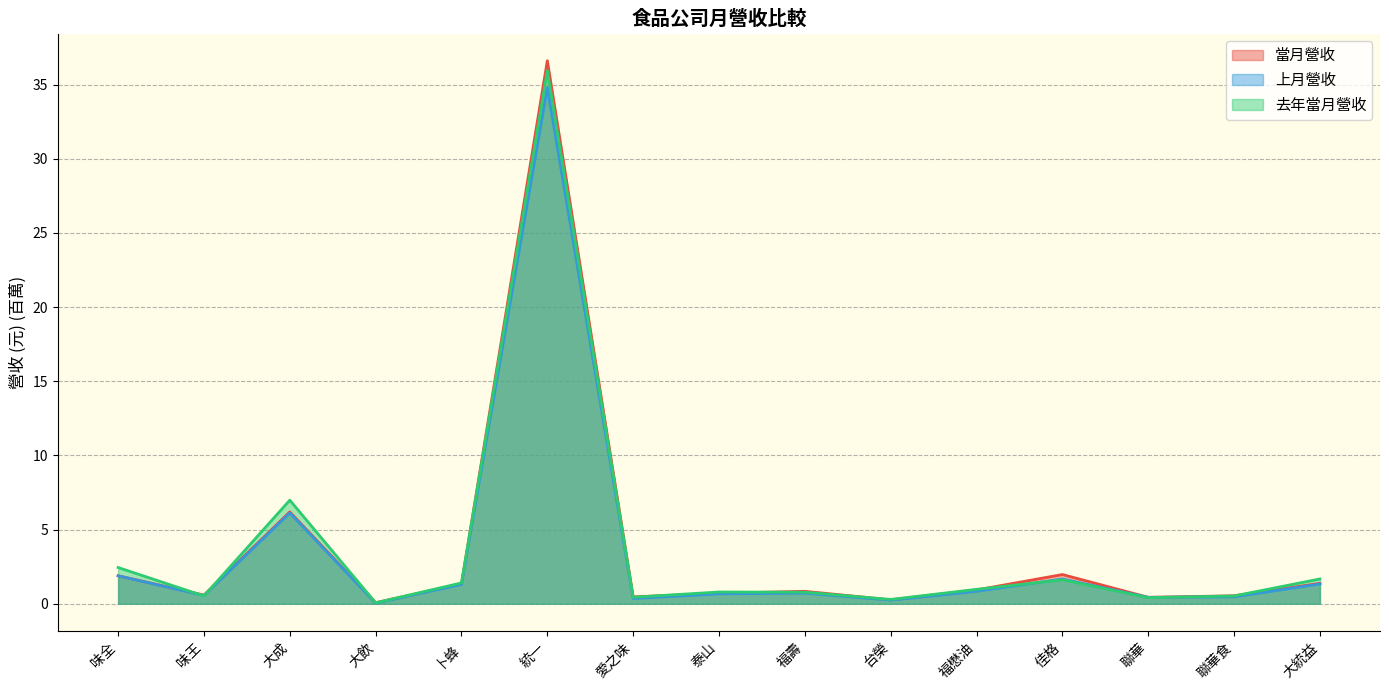

Reading left to right, transcribe all the data shown in this chart.

當月營收: 1.9	0.6	6.2	0.1	1.3	36.6	0.5	0.7	0.8	0.3	0.9	2.0	0.4	0.5	1.4
上月營收: 1.9	0.6	6.1	0.0	1.3	34.8	0.4	0.7	0.7	0.2	0.8	1.7	0.4	0.5	1.3
去年當月營收: 2.4	0.5	7.0	0.1	1.4	35.9	0.4	0.8	0.8	0.3	1.0	1.6	0.4	0.5	1.7